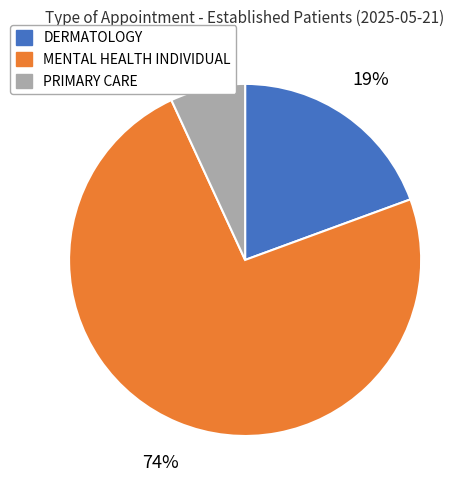

To the nearest percent, what is the average slice percentage?

33%